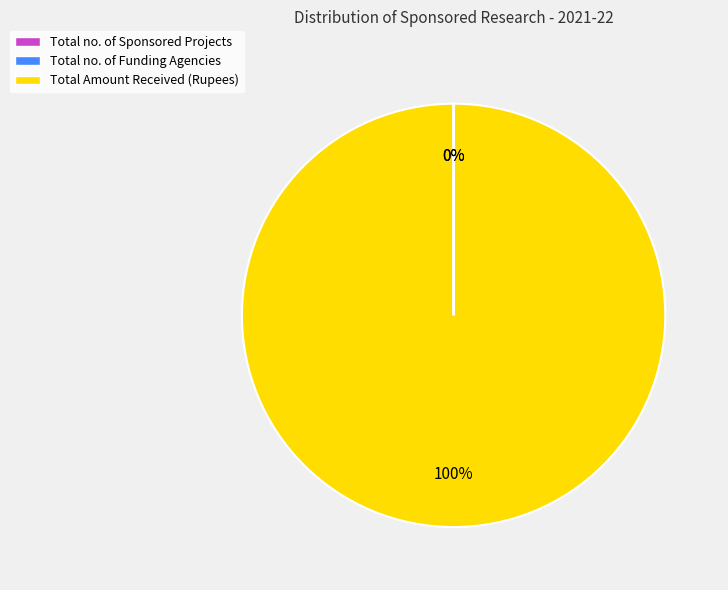

What is the largest slice in the pie chart?

Total Amount Received (Rupees)